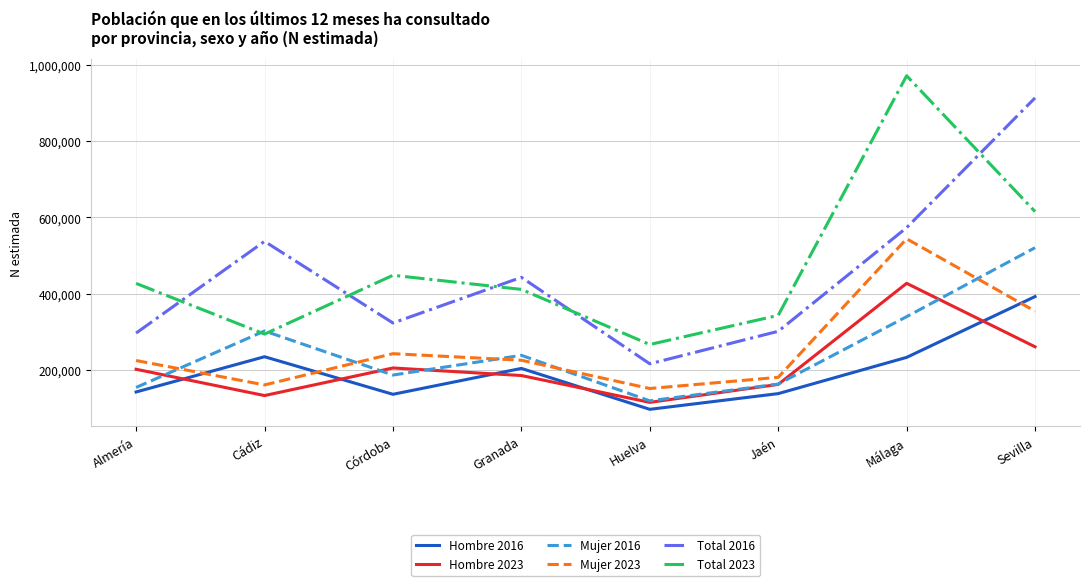

Does the chart display data point markers on the line(s)?

No